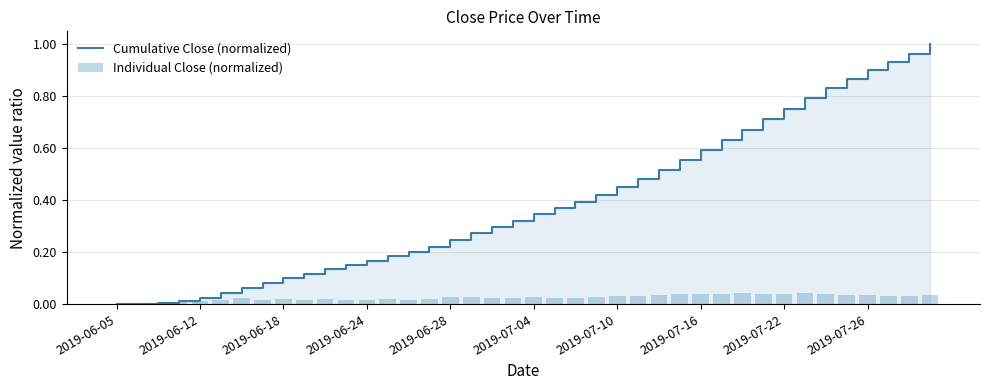

Reading left to right, extract all data points from this chart.

Cumulative Close (normalized): 0.0	0.0	0.0	0.0	0.0	0.0	0.1	0.1	0.1	0.1	0.1	0.2	0.2	0.2	0.2	0.2	0.2	0.3	0.3	0.3	0.3	0.4	0.4	0.4	0.5	0.5	0.5	0.6	0.6	0.6	0.7	0.7	0.8	0.8	0.8	0.9	0.9	0.9	1.0	1.0
Individual Close (normalized): 0.0	0.0	0.0	0.0	0.0	0.0	0.0	0.0	0.0	0.0	0.0	0.0	0.0	0.0	0.0	0.0	0.0	0.0	0.0	0.0	0.0	0.0	0.0	0.0	0.0	0.0	0.0	0.0	0.0	0.0	0.0	0.0	0.0	0.0	0.0	0.0	0.0	0.0	0.0	0.0